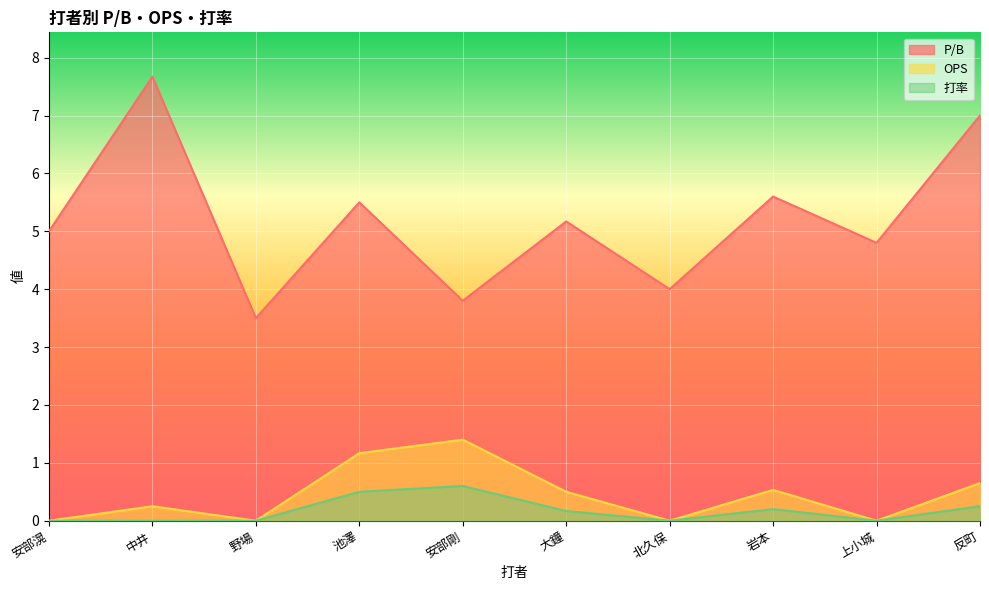

What is the difference between the OPS values at 反町 and 野場?

0.7